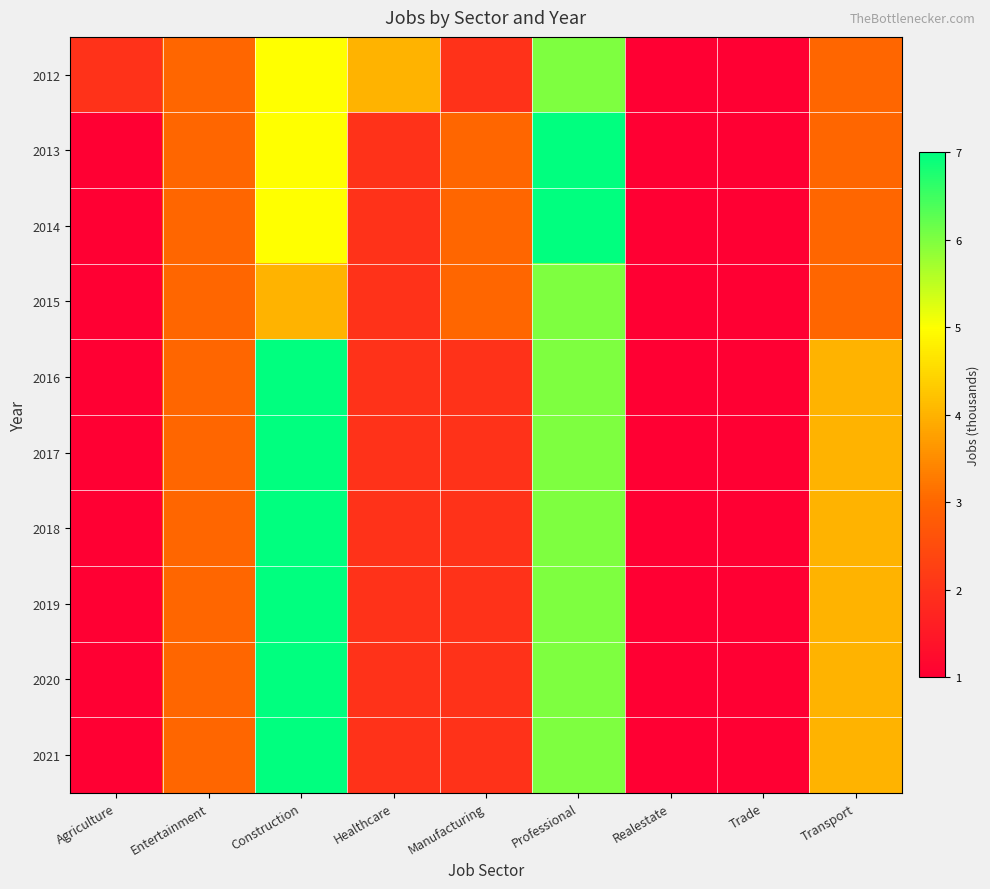

Reading left to right, what are all the values shown in this chart?

2012: Agriculture=2	Entertainment=3	Construction=5	Healthcare=4	Manufacturing=2	Professional=6	Realestate=1	Trade=1	Transport=3
2013: Agriculture=1	Entertainment=3	Construction=5	Healthcare=2	Manufacturing=3	Professional=7	Realestate=1	Trade=1	Transport=3
2014: Agriculture=1	Entertainment=3	Construction=5	Healthcare=2	Manufacturing=3	Professional=7	Realestate=1	Trade=1	Transport=3
2015: Agriculture=1	Entertainment=3	Construction=4	Healthcare=2	Manufacturing=3	Professional=6	Realestate=1	Trade=1	Transport=3
2016: Agriculture=1	Entertainment=3	Construction=7	Healthcare=2	Manufacturing=2	Professional=6	Realestate=1	Trade=1	Transport=4
2017: Agriculture=1	Entertainment=3	Construction=7	Healthcare=2	Manufacturing=2	Professional=6	Realestate=1	Trade=1	Transport=4
2018: Agriculture=1	Entertainment=3	Construction=7	Healthcare=2	Manufacturing=2	Professional=6	Realestate=1	Trade=1	Transport=4
2019: Agriculture=1	Entertainment=3	Construction=7	Healthcare=2	Manufacturing=2	Professional=6	Realestate=1	Trade=1	Transport=4
2020: Agriculture=1	Entertainment=3	Construction=7	Healthcare=2	Manufacturing=2	Professional=6	Realestate=1	Trade=1	Transport=4
2021: Agriculture=1	Entertainment=3	Construction=7	Healthcare=2	Manufacturing=2	Professional=6	Realestate=1	Trade=1	Transport=4